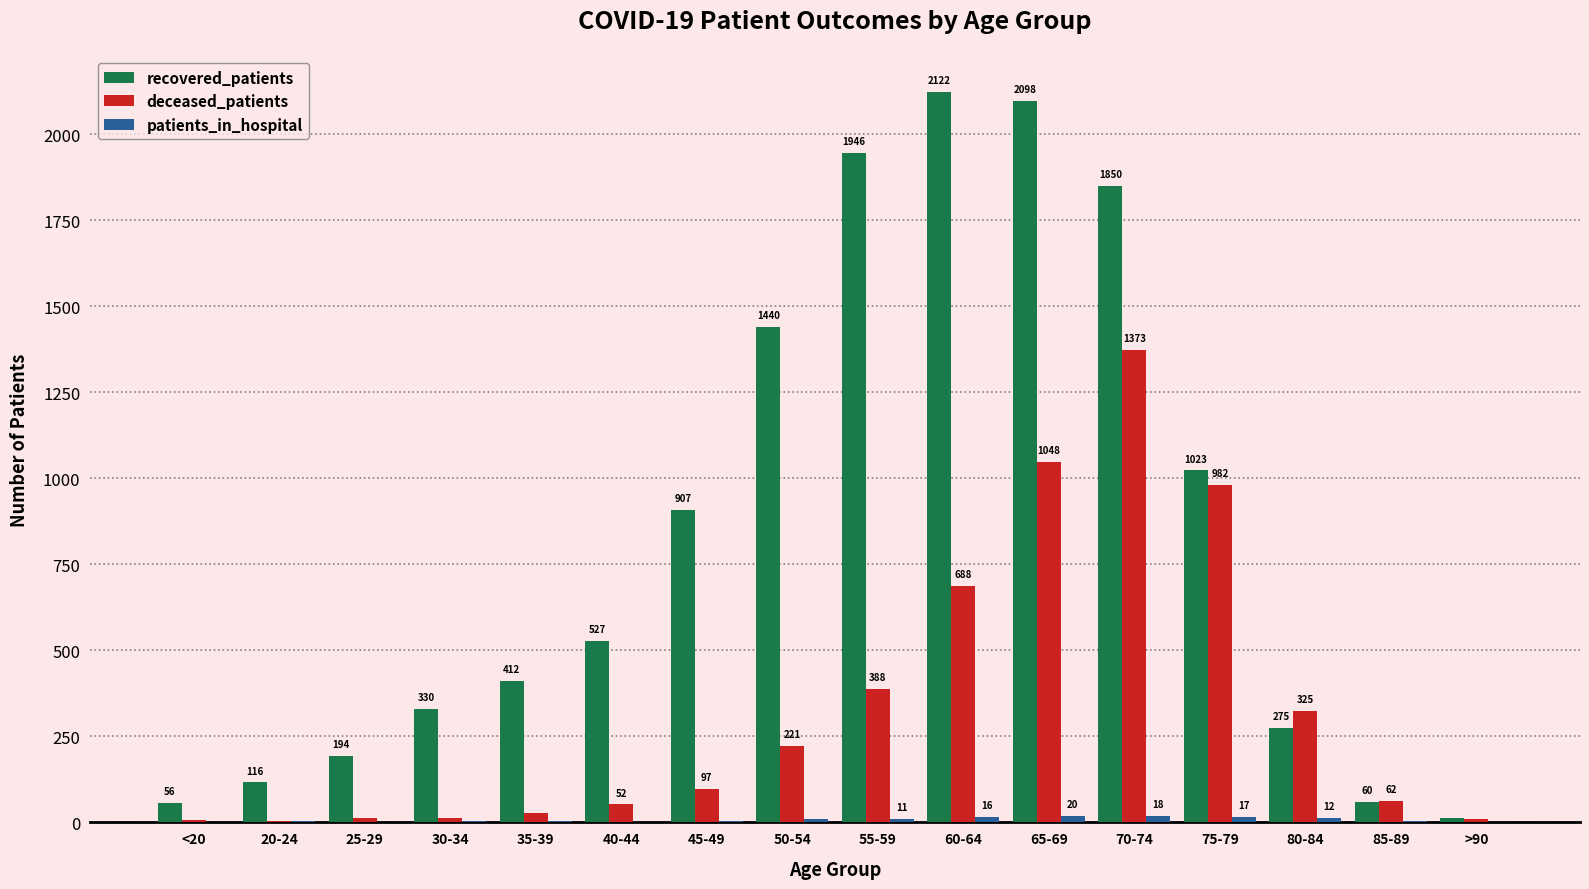

Are the bars horizontal?

No